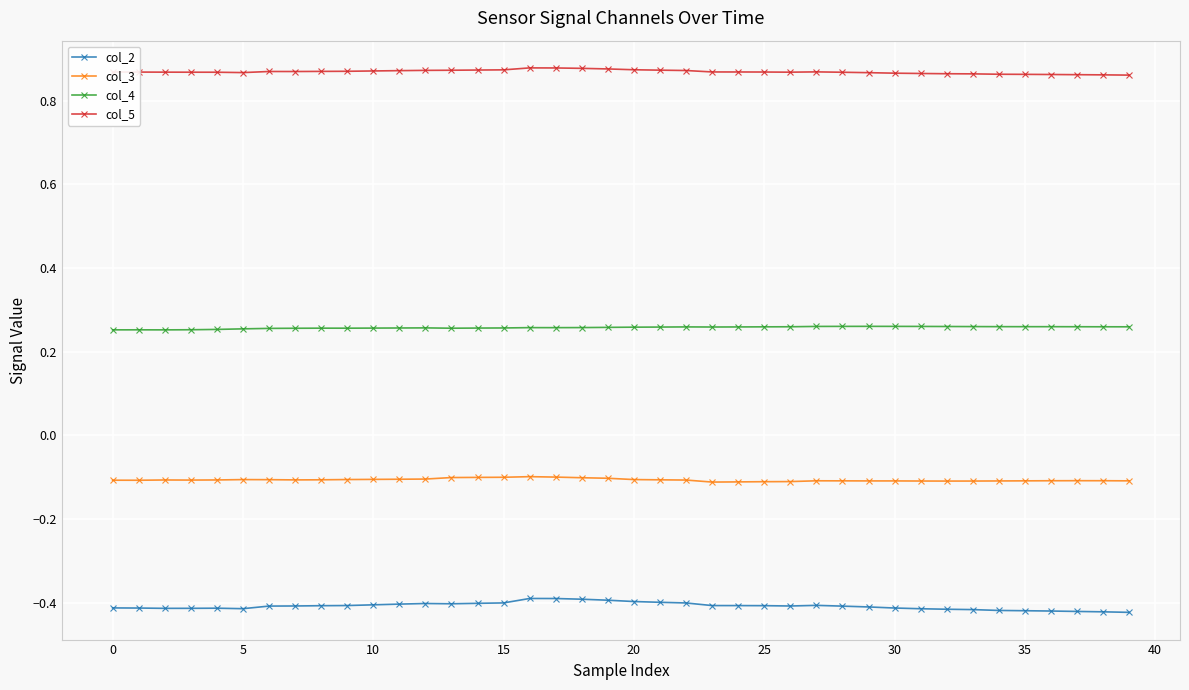

At how many categories does at least one series exceed 0?

40